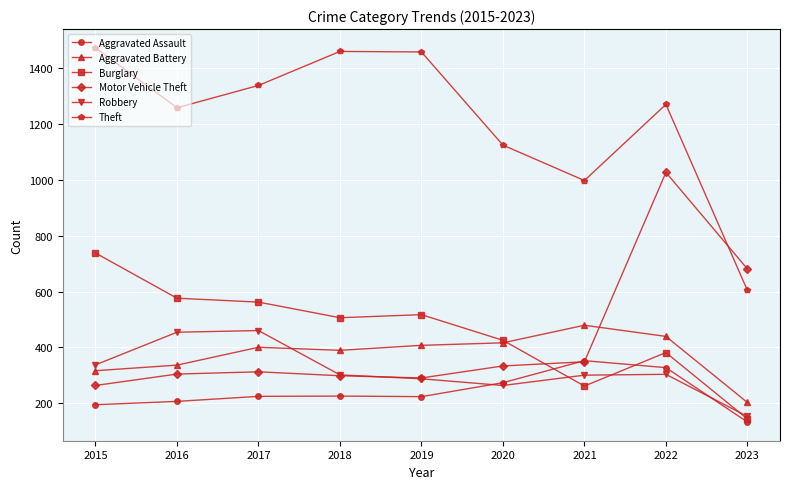

How many values in the Burglary series are below 506?

4